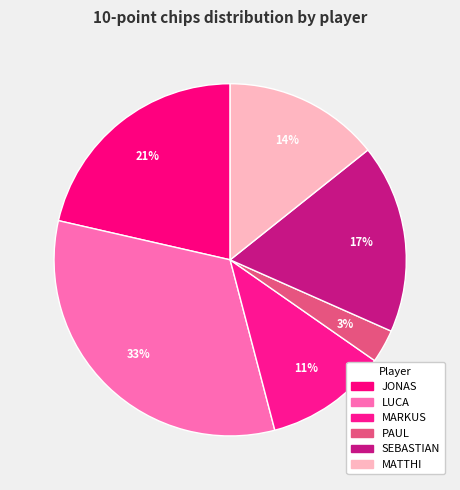

What is the smallest slice in the pie chart?

PAUL